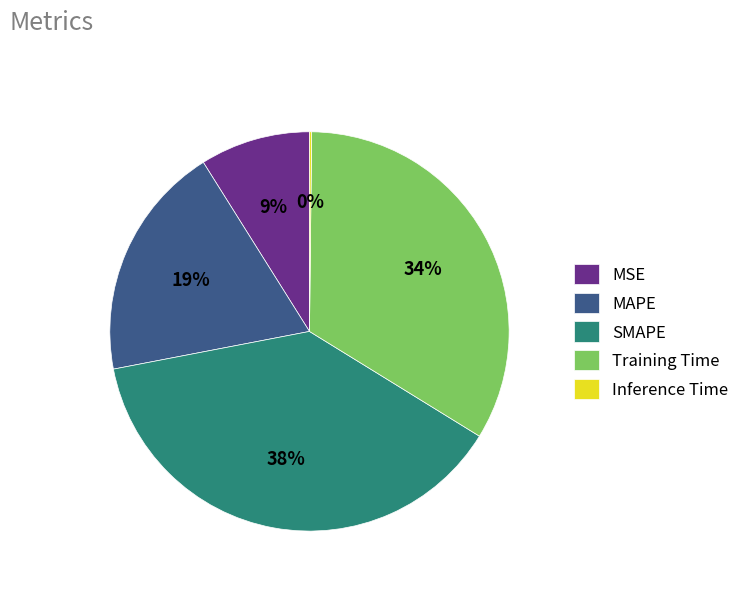

To the nearest percent, what is the difference between the SMAPE and MAPE slice percentages?

19%